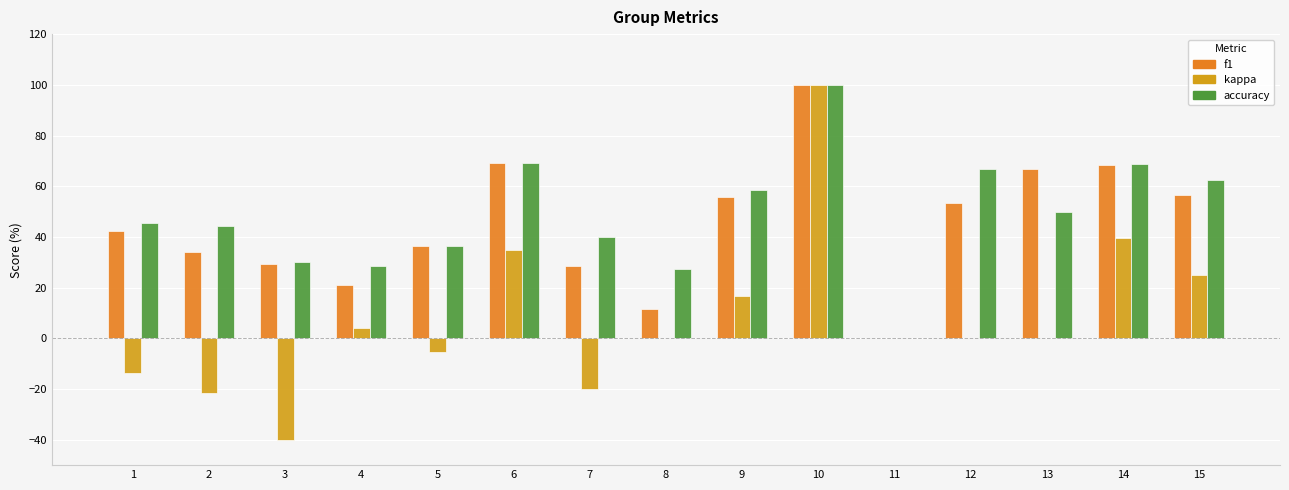

What is the sum of the f1 values at 11 and 14?

68.4